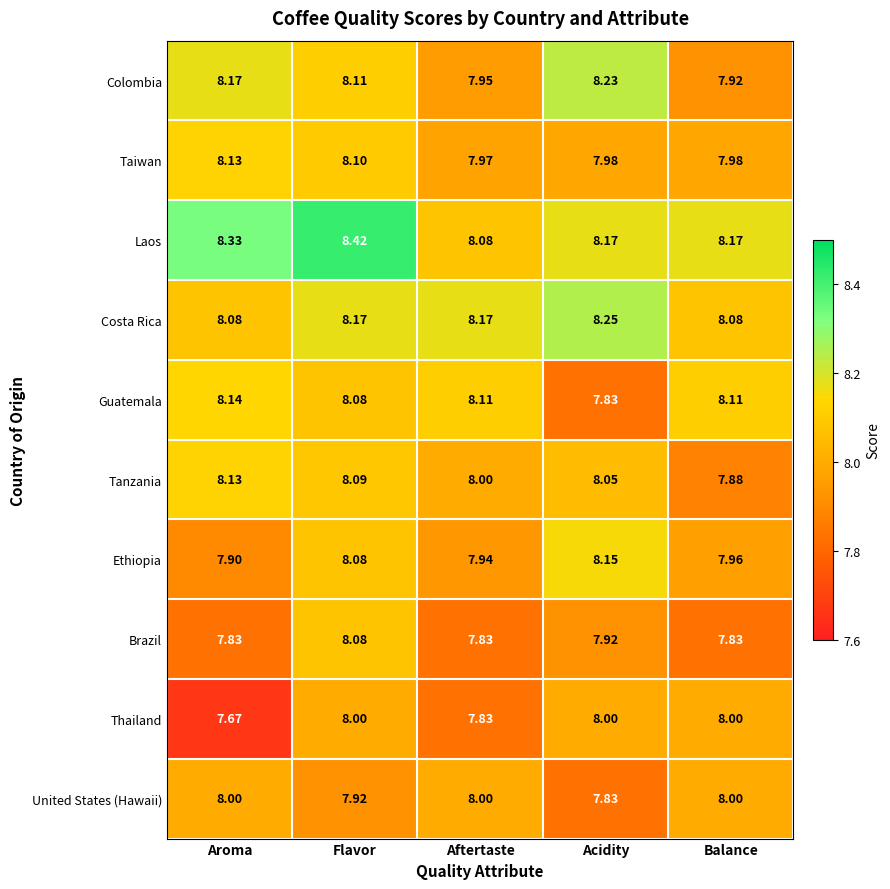

List the labels in order of Colombia value, largest first.

Acidity, Aroma, Flavor, Aftertaste, Balance